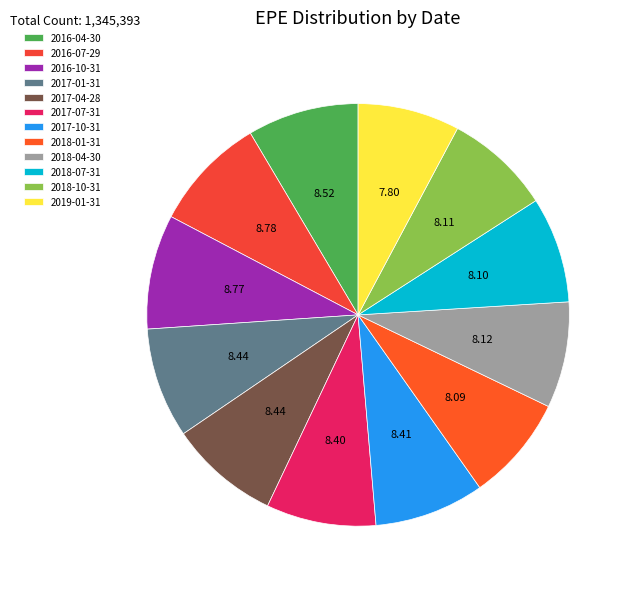

What portion of the pie excludes 2016-07-29?

91.2%